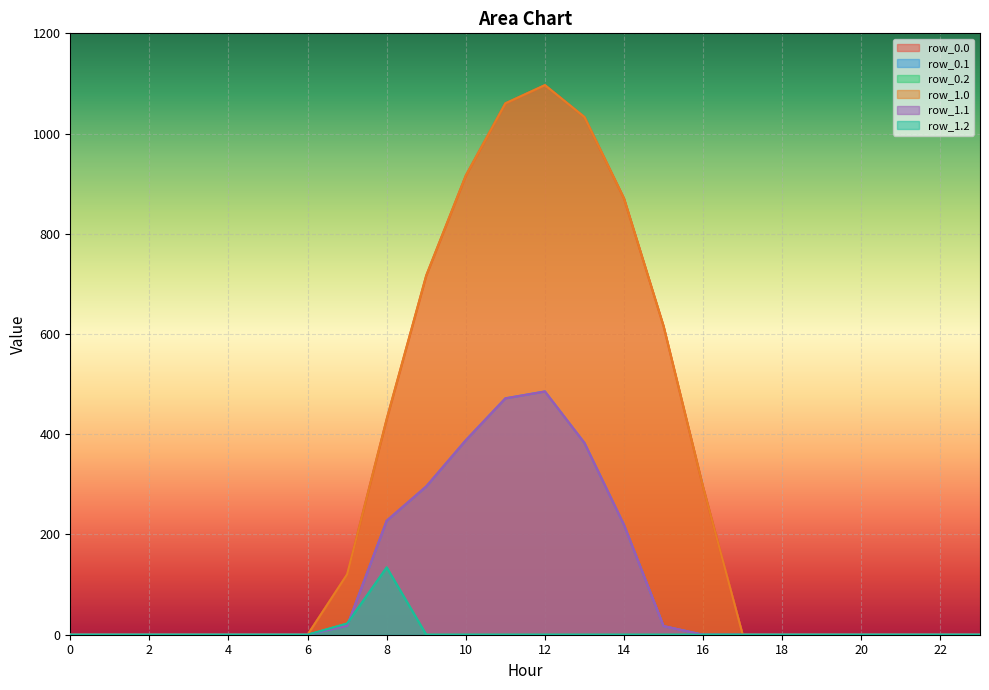

True or false: row_1.1 has a value of 292.9 at 19.

False